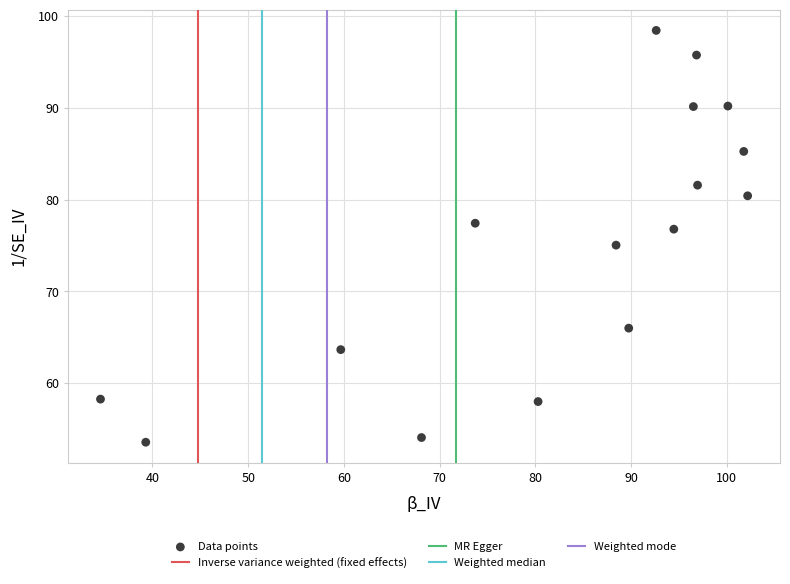

What is the range of X values (max minus min)?

67.6